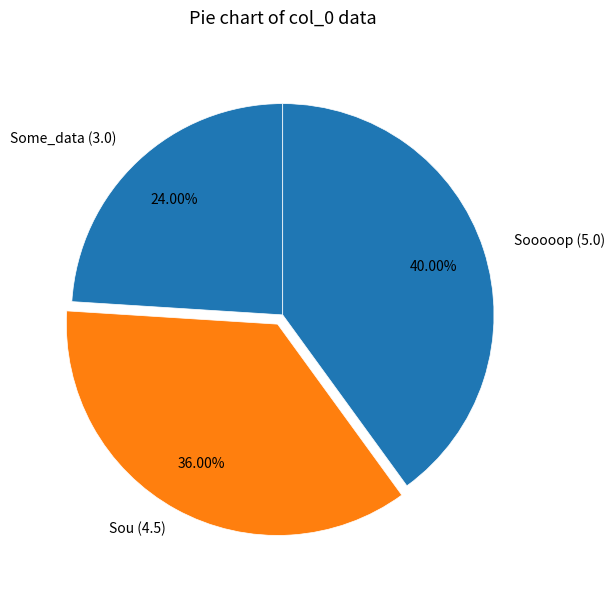

Which slice is the smallest?

Some_data